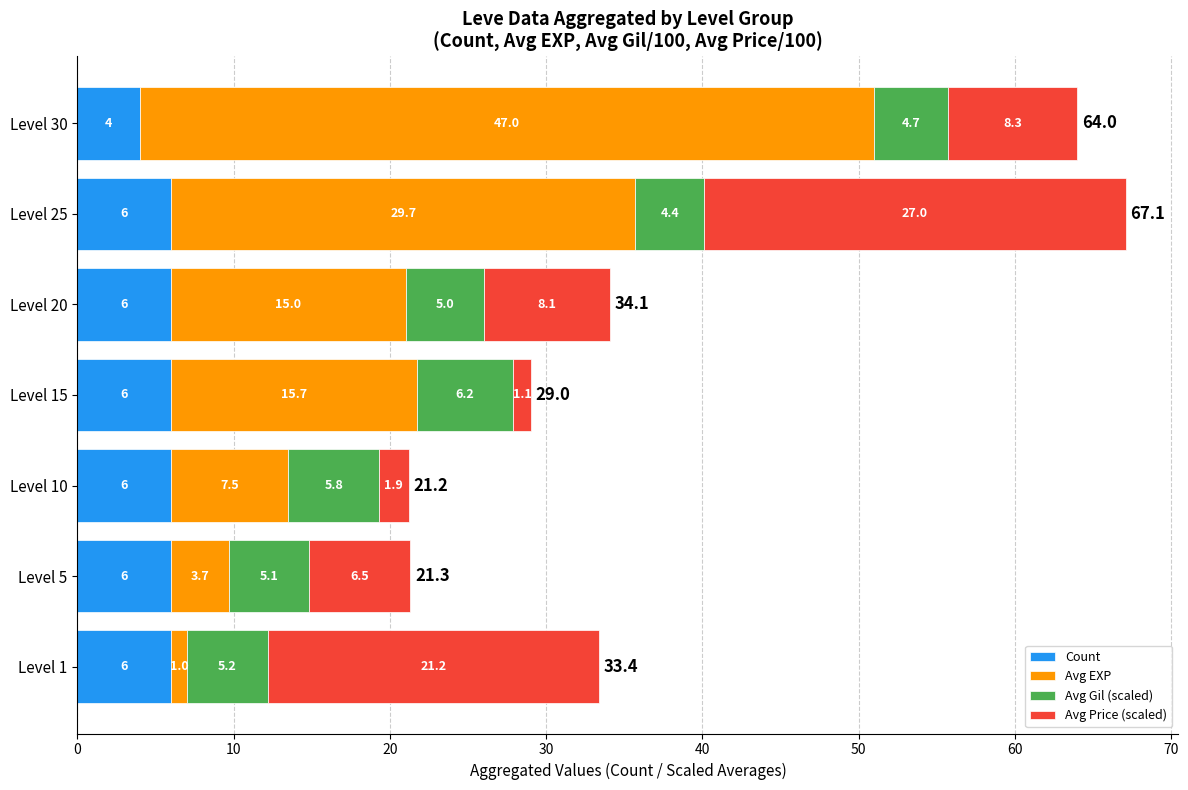

What is the maximum value for Count?

6.0